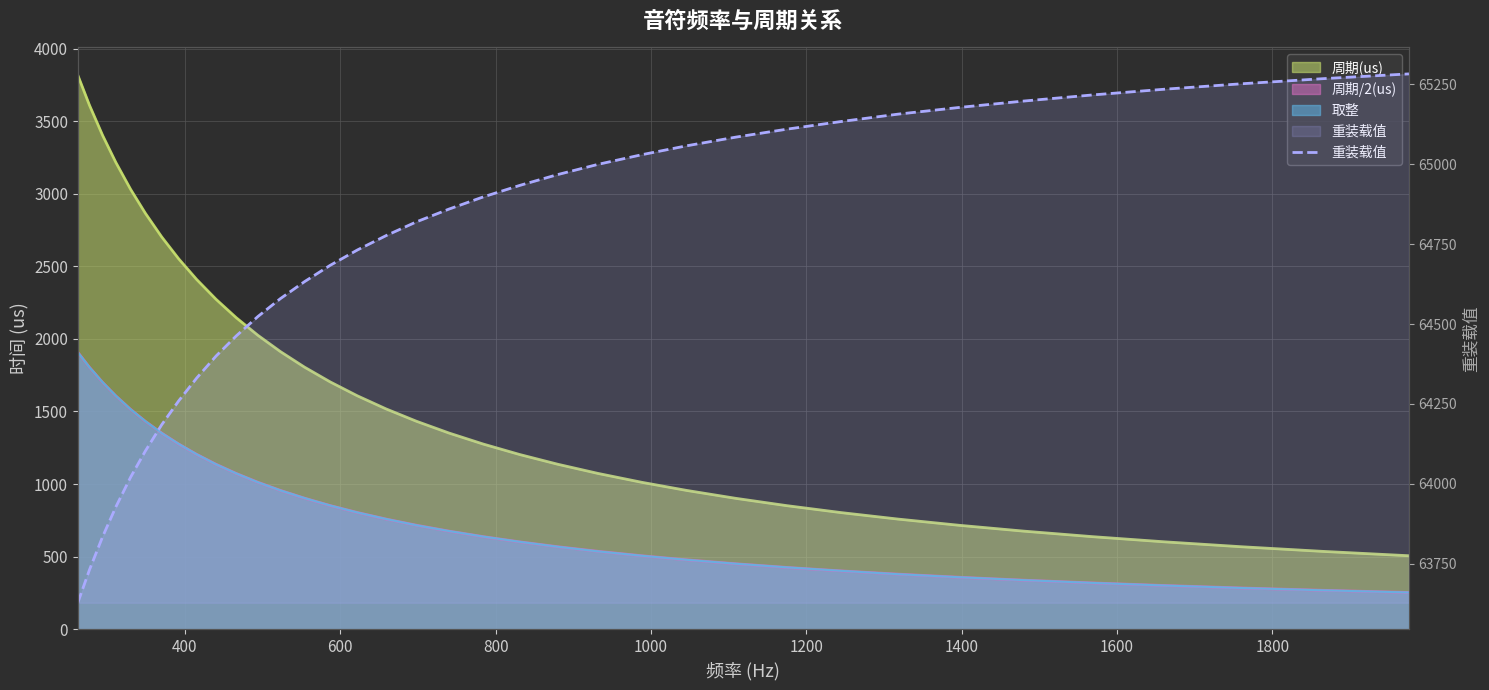

What is the difference between the maximum and minimum values?

1655